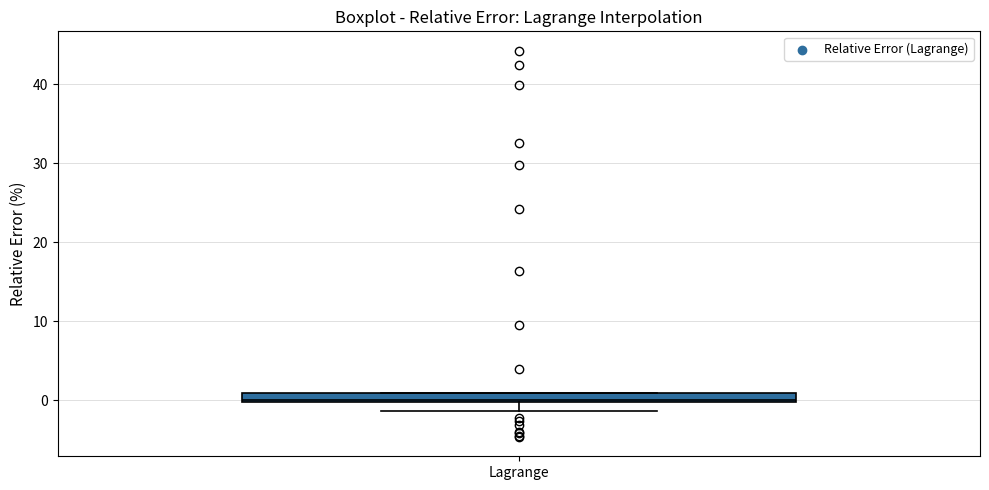

Where is the lower edge of the box for Lagrange on the y-axis? The values are not printed on the chart, so give them approximately, as read against the axis.

0